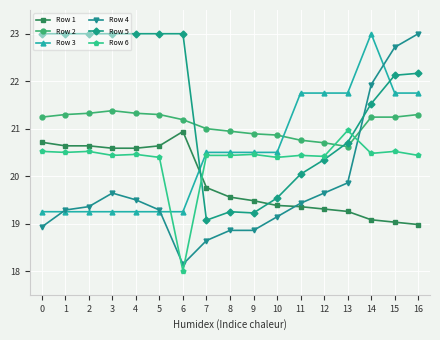

How many times do Row 4 and Row 1 cross each other?

1